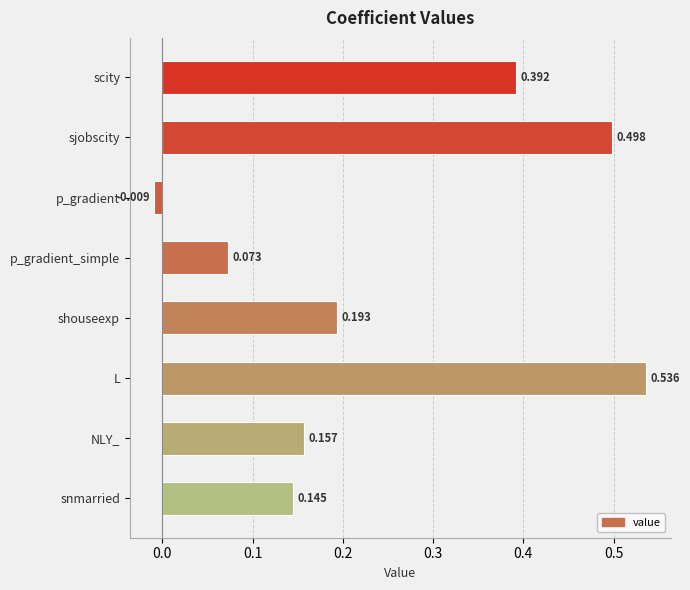

At which label is the value closest to 0?

p_gradient